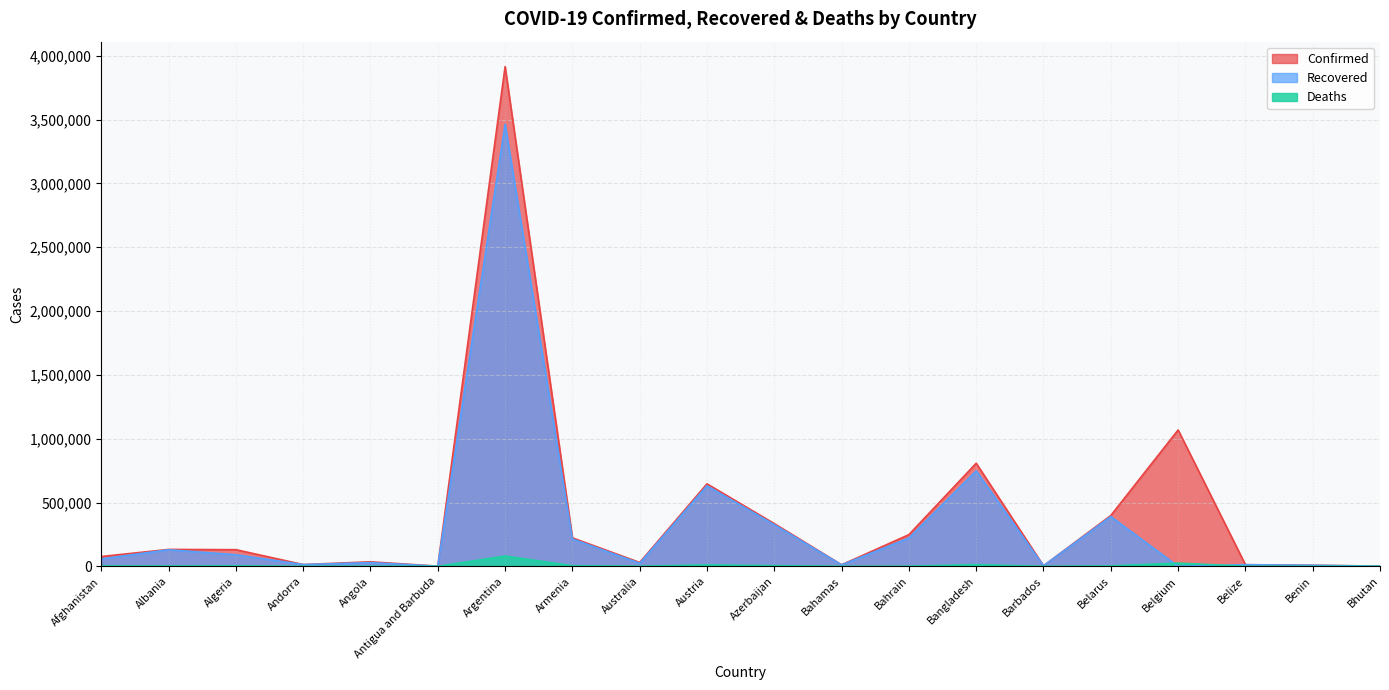

Between Belarus and Azerbaijan, which is larger?

Belarus